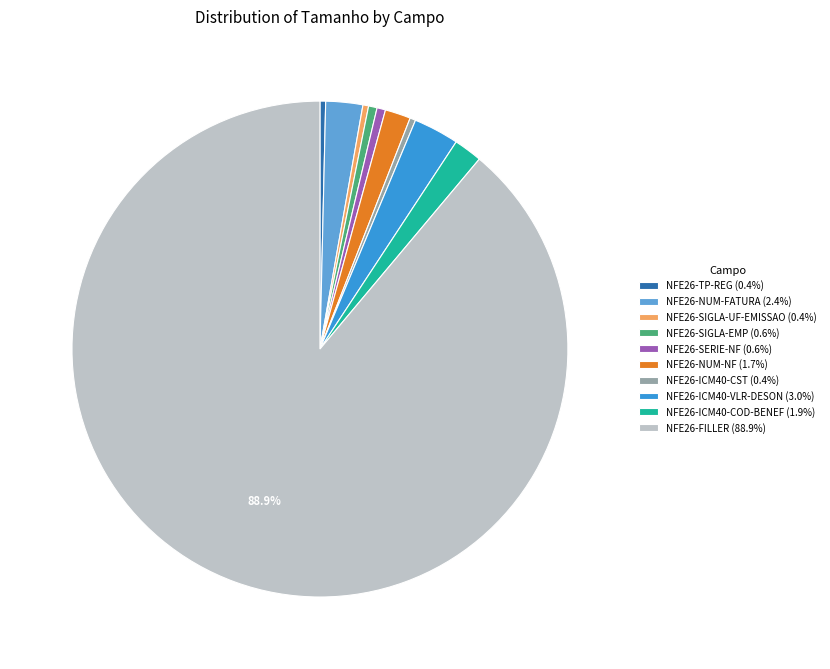

What is the largest slice in the pie chart?

NFE26-FILLER